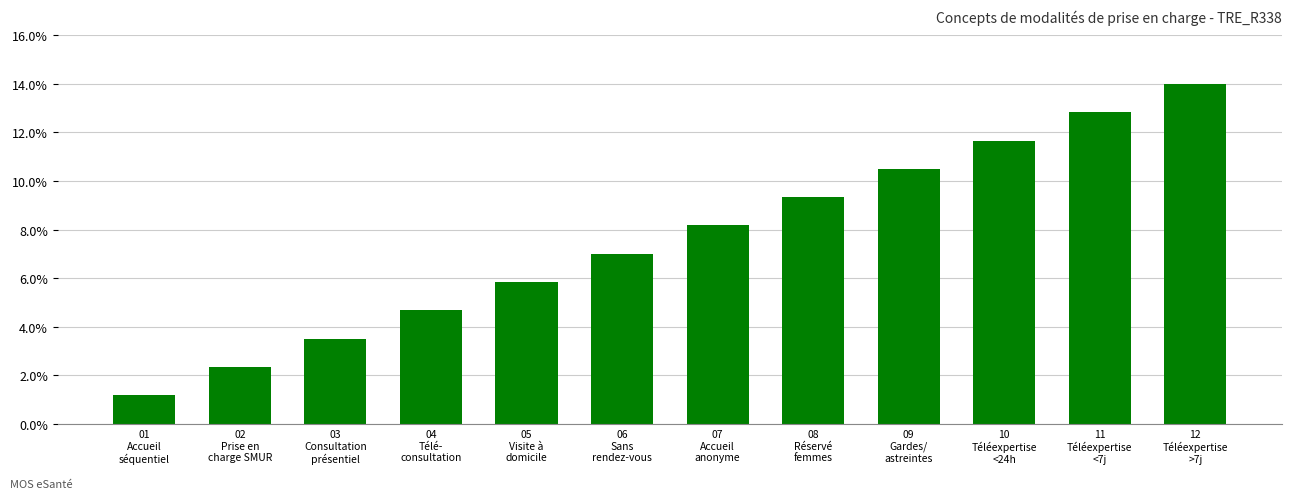

What is the difference between the values at 05
Visite à
domicile and 07
Accueil
anonyme?

2.3